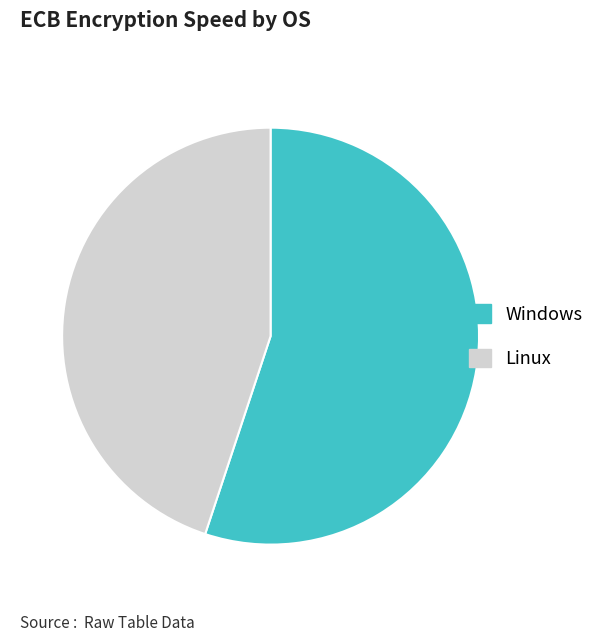

Is it true that Linux is 45% of the pie?

True